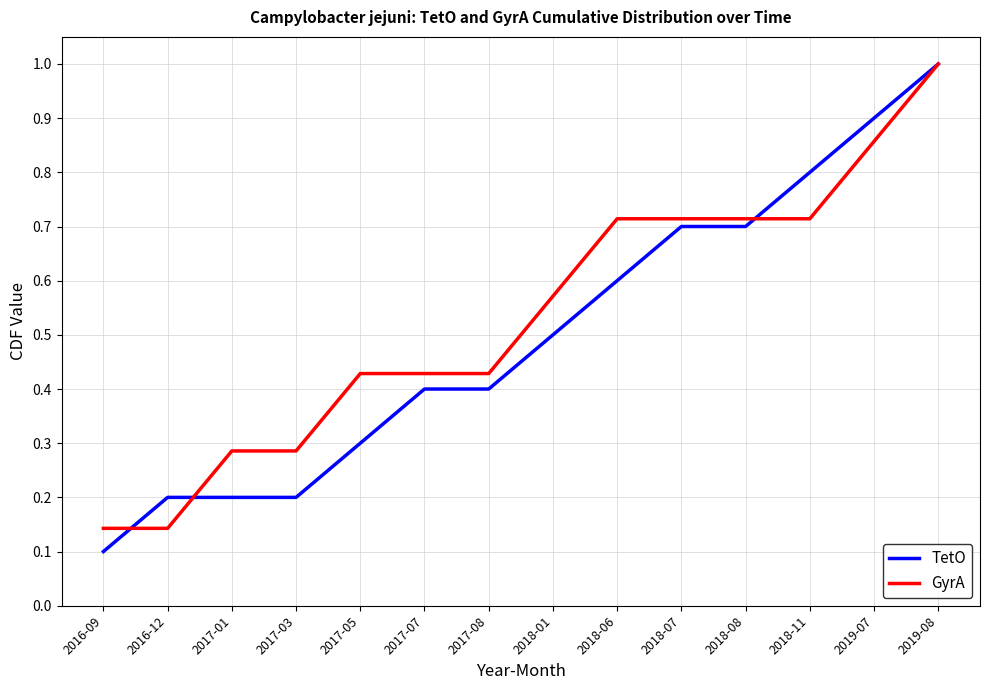

List the series in order of their overall mean, highest first.

GyrA, TetO